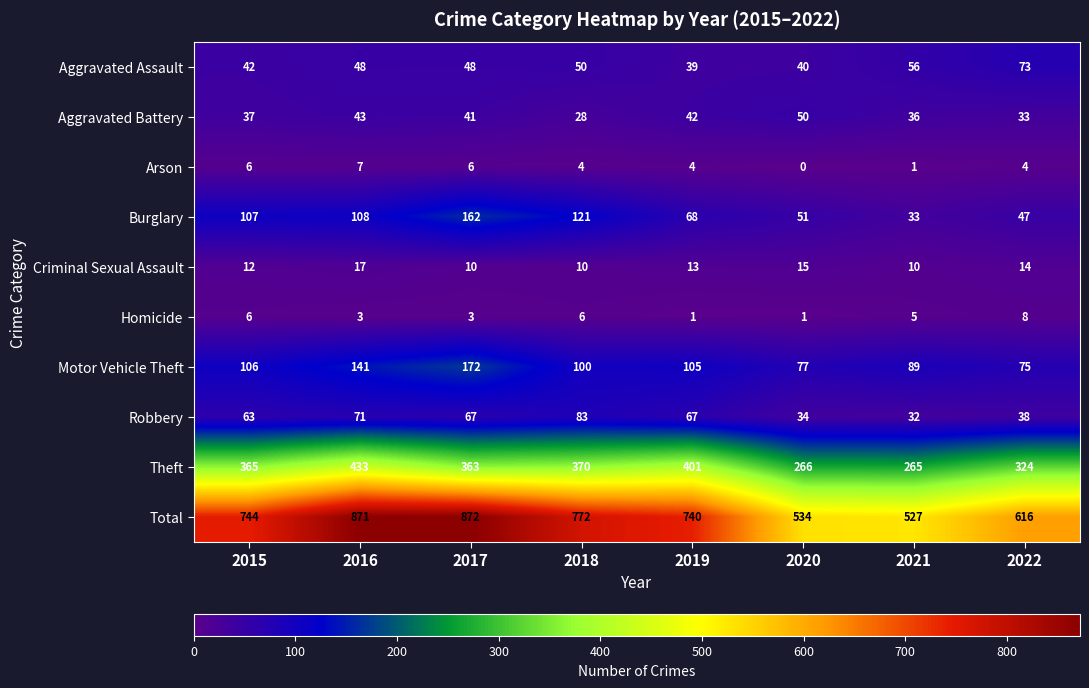

Which category has the highest value across all series?

2017